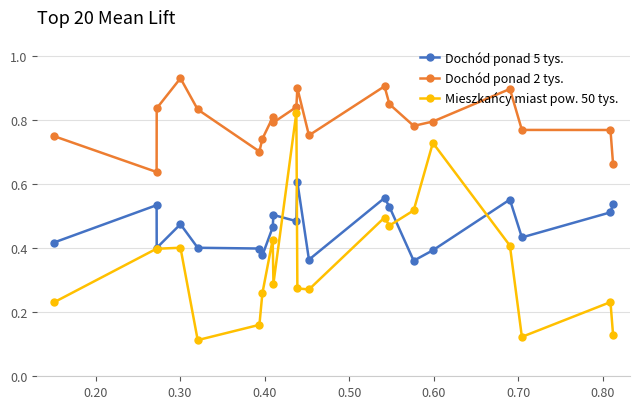

Which series has the largest total across all categories?

Dochód ponad 2 tys.